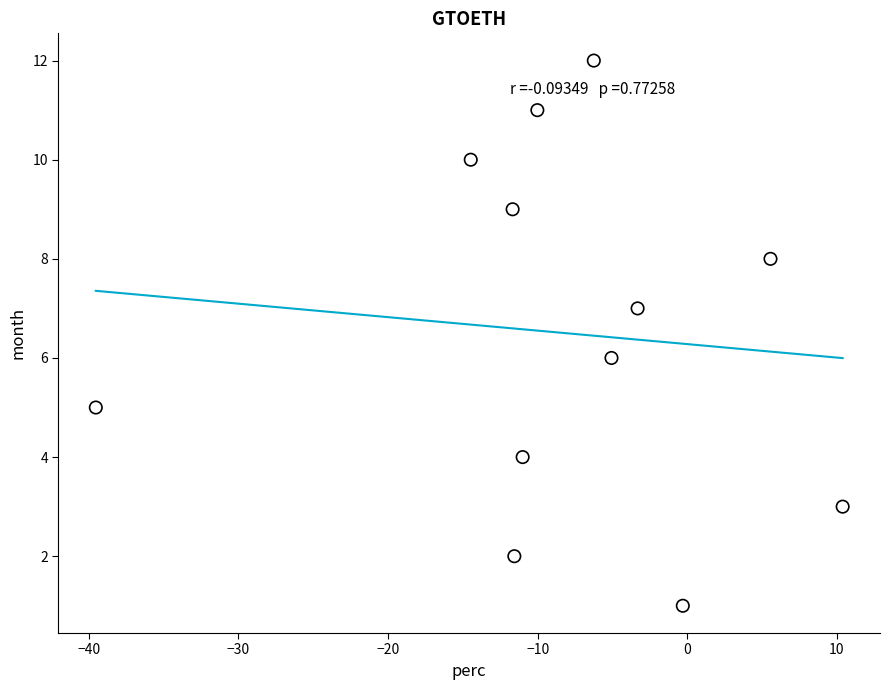

What is the range of Y values (max minus min)?

11